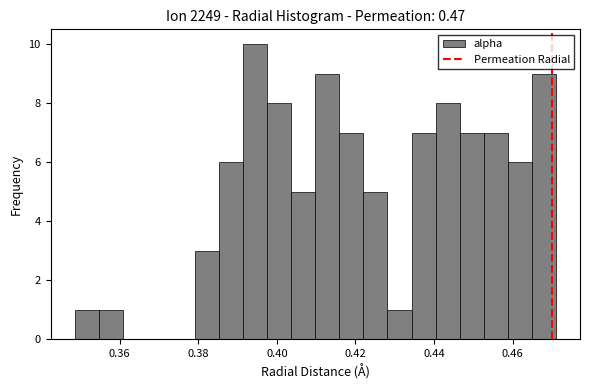

Read against the x-axis, roughly where is the centre of the tallest bar?

0.394